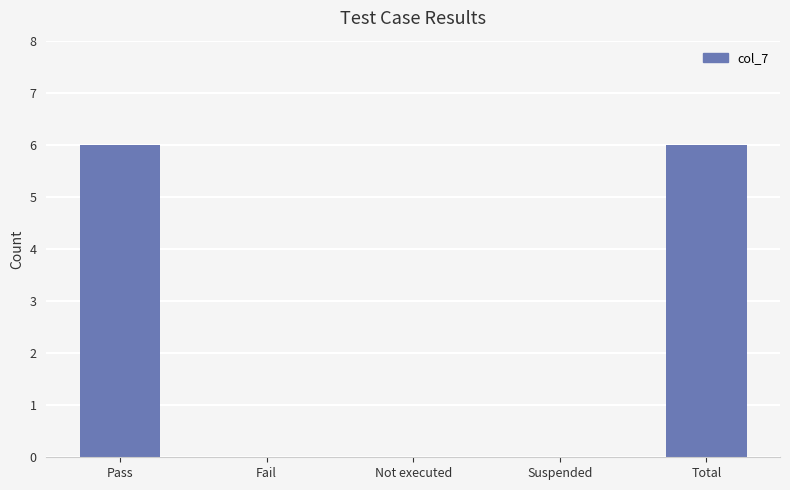

Between Not executed and Pass, which is larger?

Pass